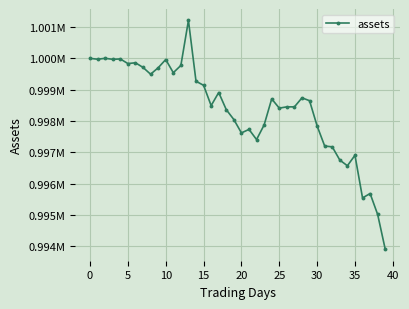

Does the chart have visible grid lines?

Yes